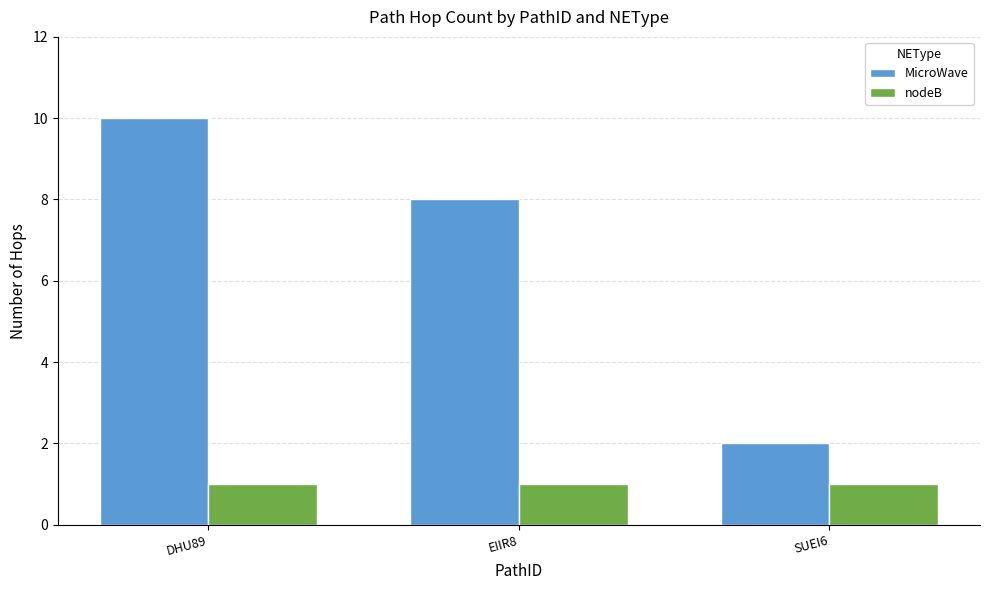

What is the label of the 3rd bar from the right?

DHU89